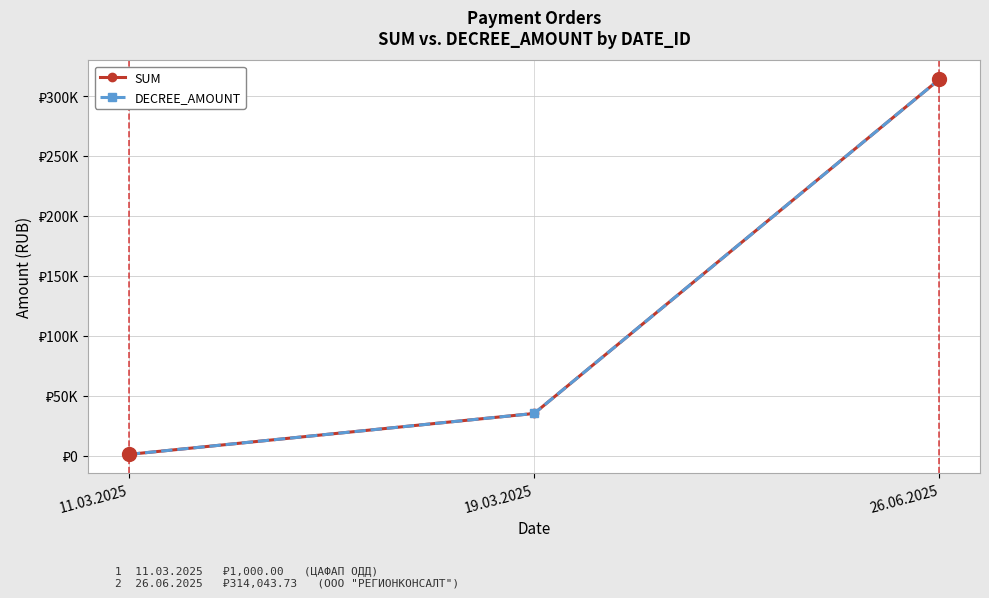

What is the difference between the maximum and minimum values in the SUM series?

313043.7